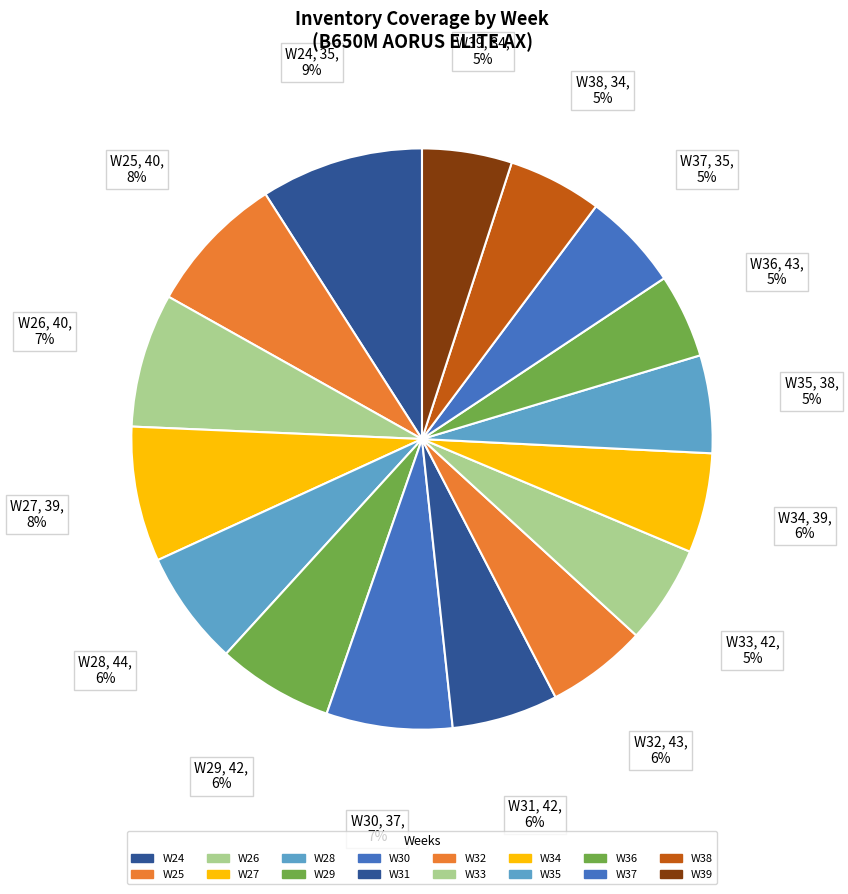

Do W27 and W38 together represent more than half of the pie?

No